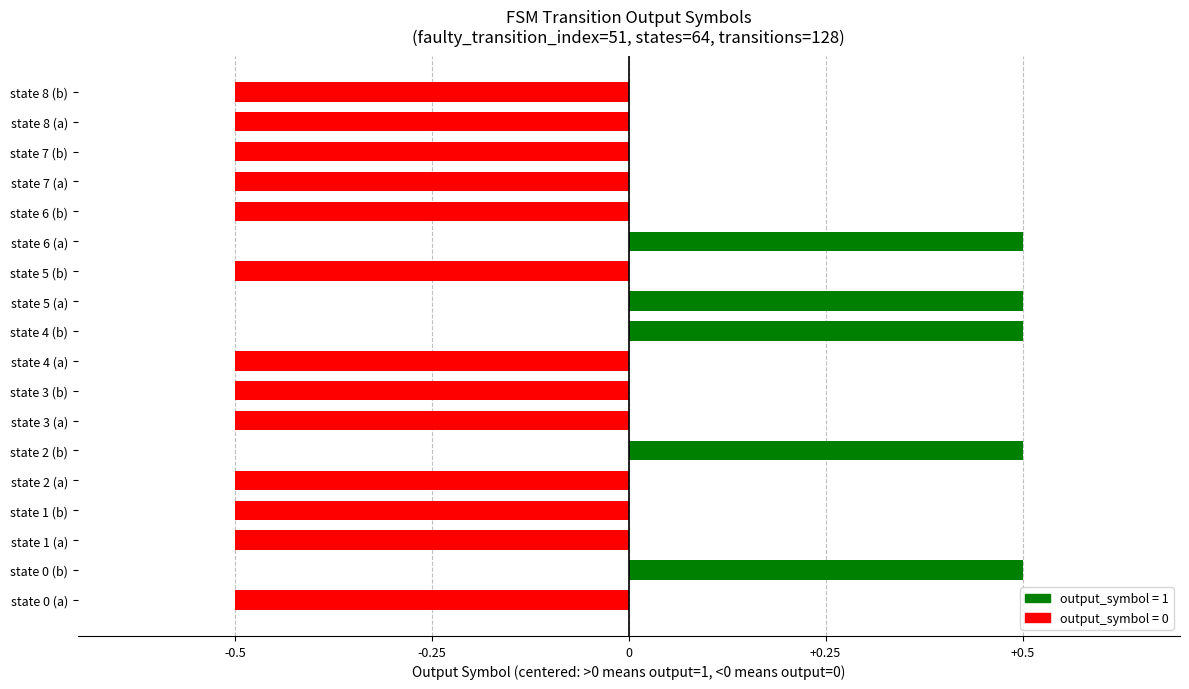

How many values are between 0 and 1?

5